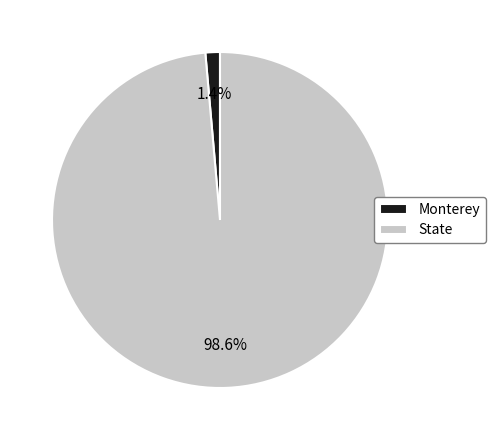

Does Monterey represent more than half of the total?

No